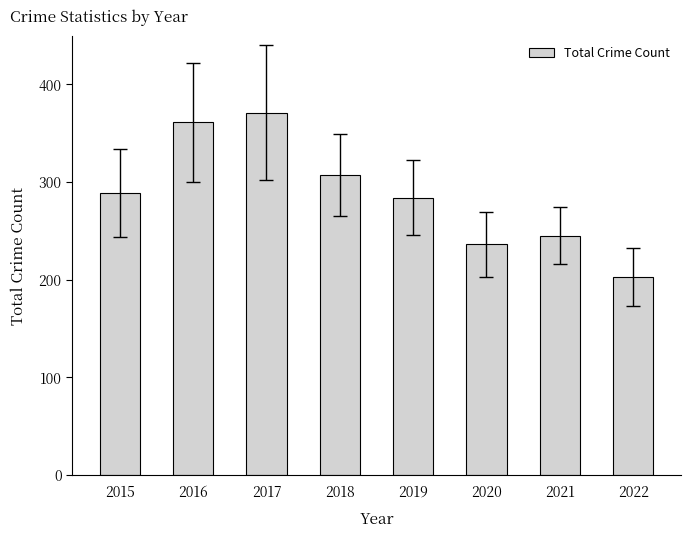

What is the approximate value at 2018?

307